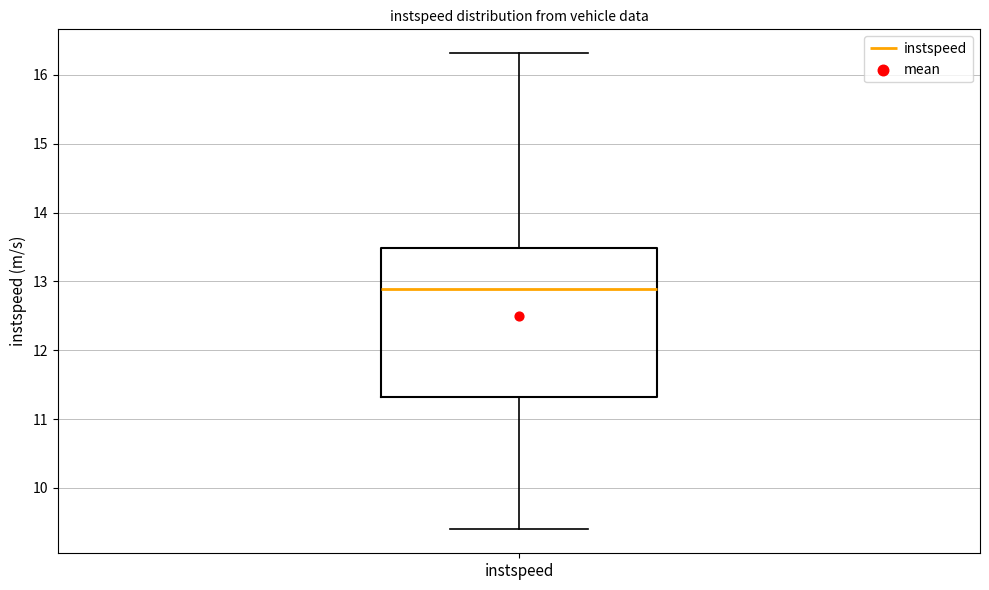

Read this box plot against the y-axis: the position of the median line, the range covered by the box, and the ends of both whiskers. The values are not printed on the chart, so give them approximately, as read against the axis.

median 12.9, box 11.3 to 13.5, whiskers 9.4 to 16.3